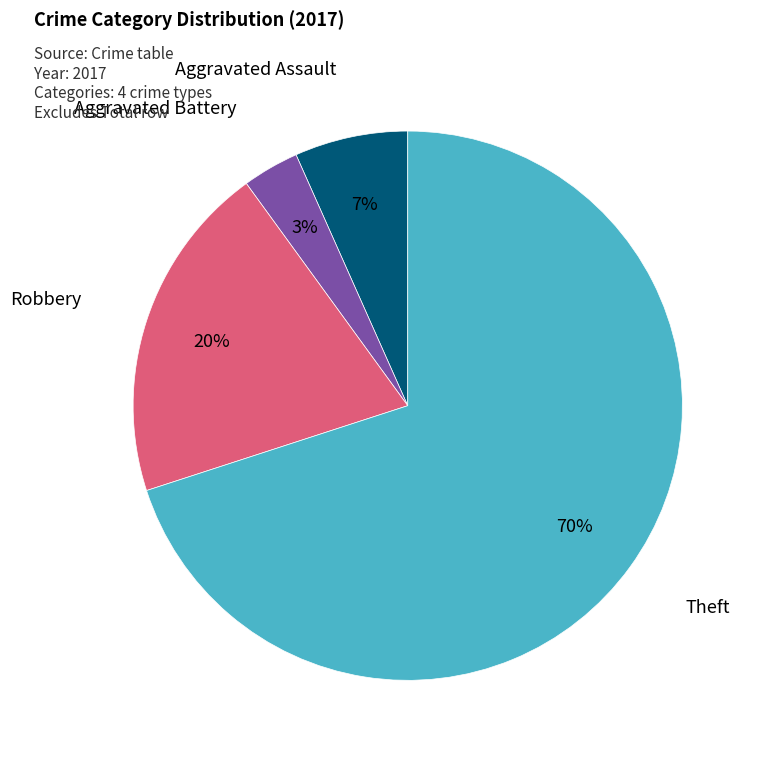

To the nearest percent, what is the average slice percentage?

25%